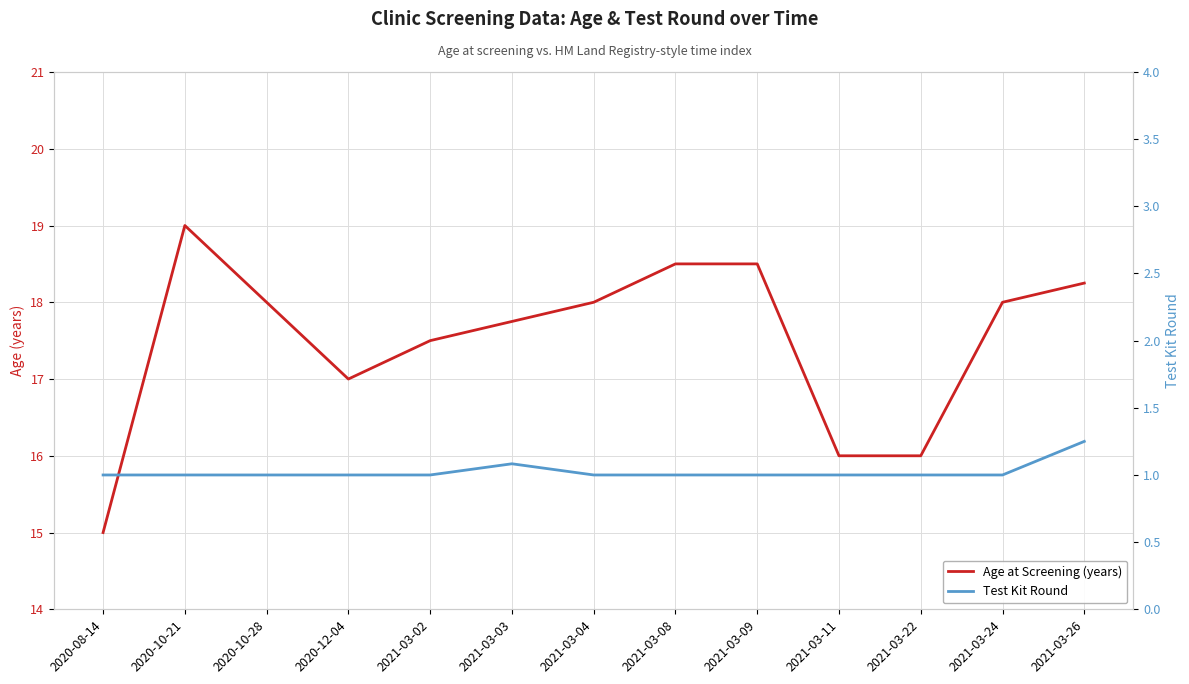

Which series changed the most between 2020-10-28 and 2020-12-04?

Age at Screening (years)